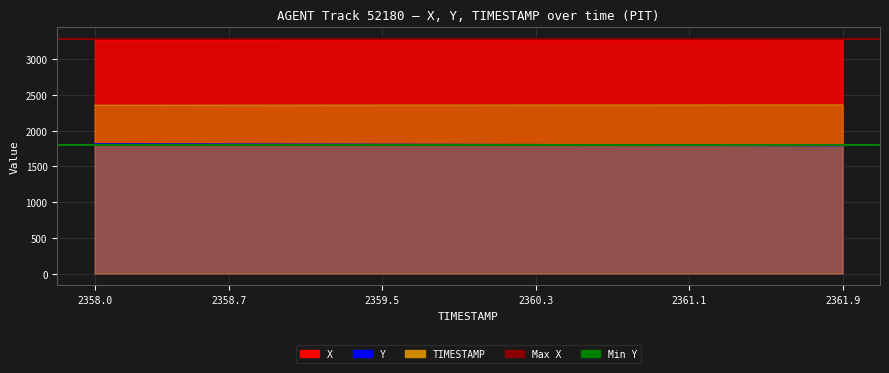

Which series has the largest range (max minus min)?

Y